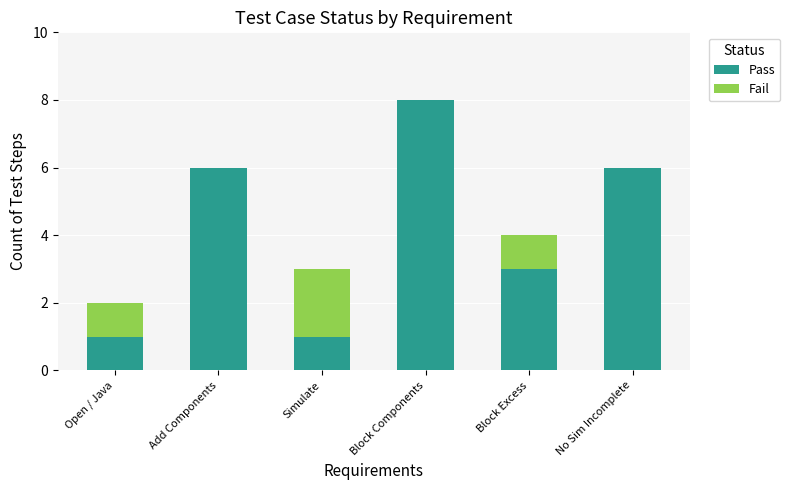

What is the sum of the Pass values at Block Components and No Sim Incomplete?

14